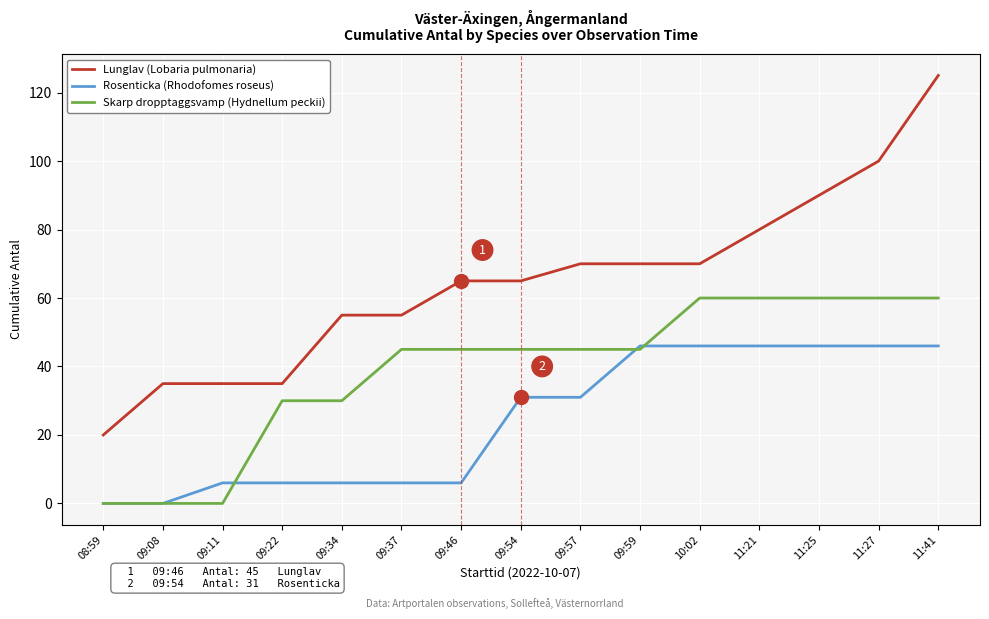

At how many categories does at least one series exceed 124?

1